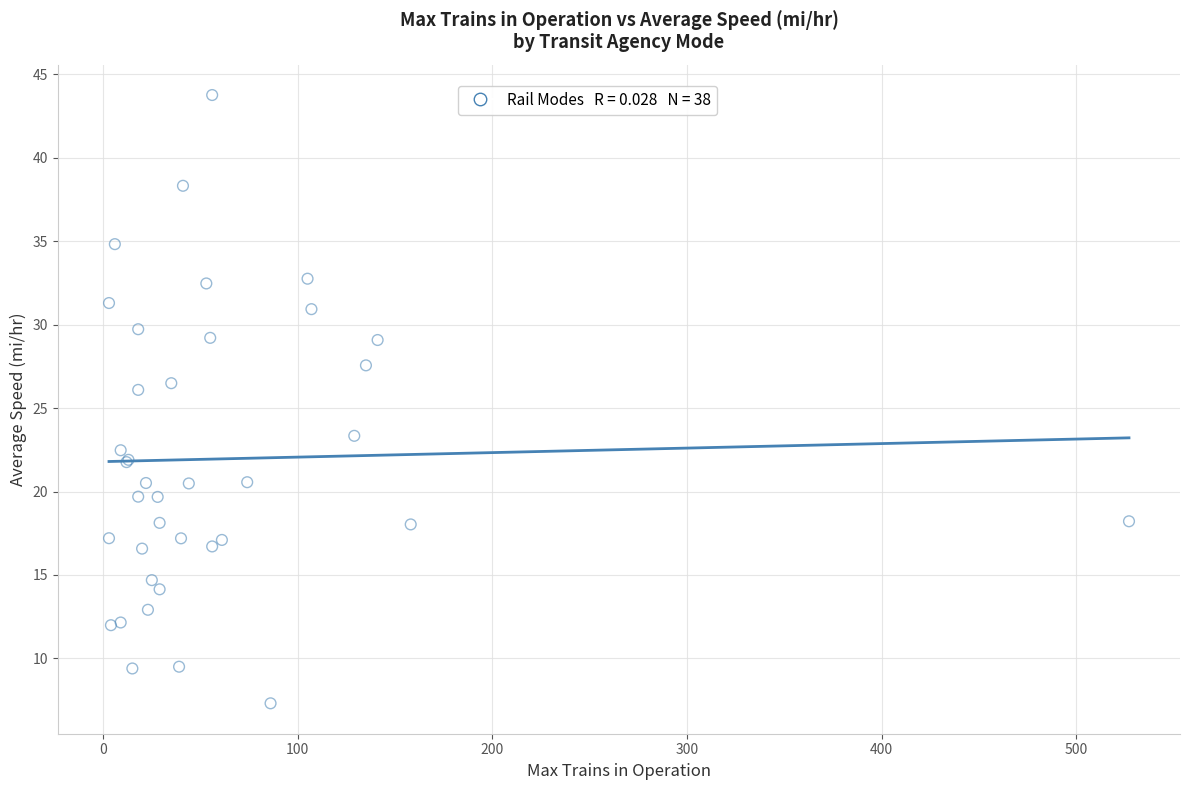

What Y value in the scatter plot is closest to 25?

26.1